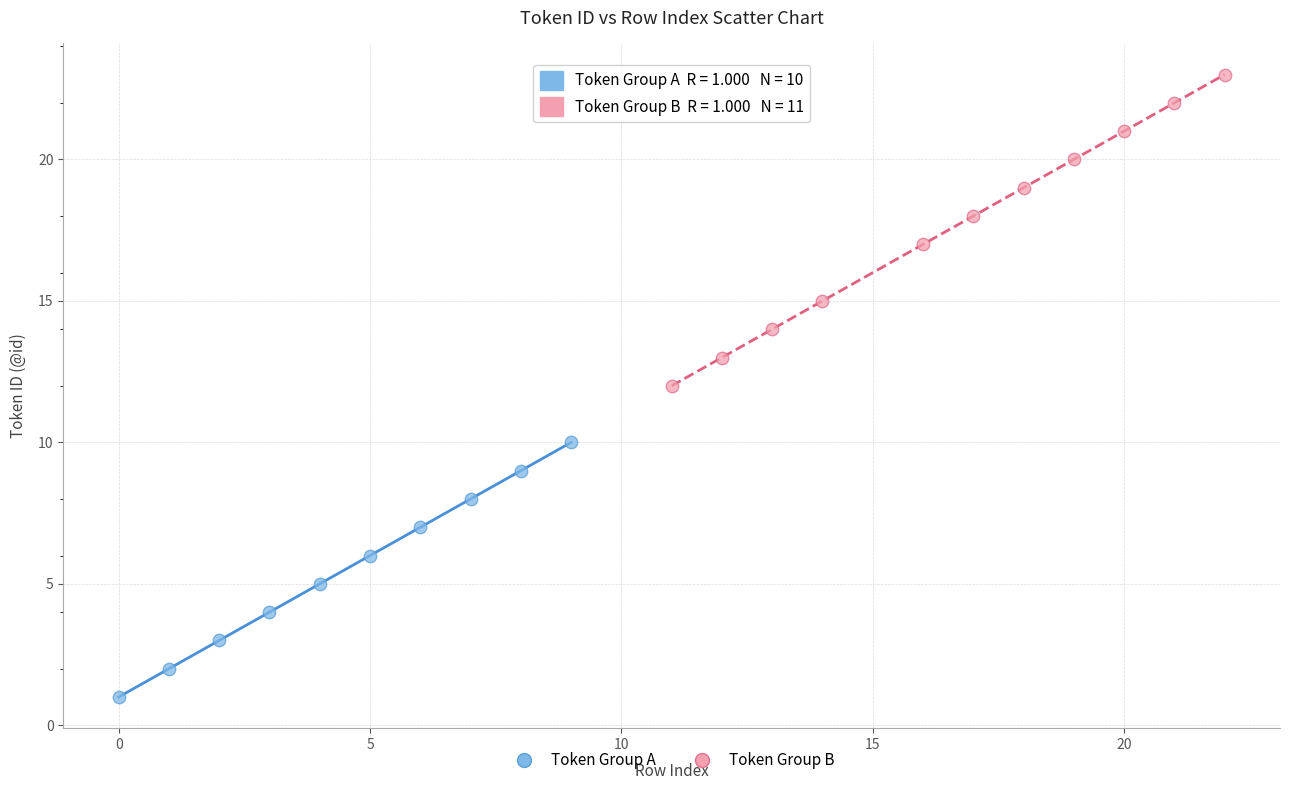

What are all the series names shown in the legend?

Token Group A, Token Group B